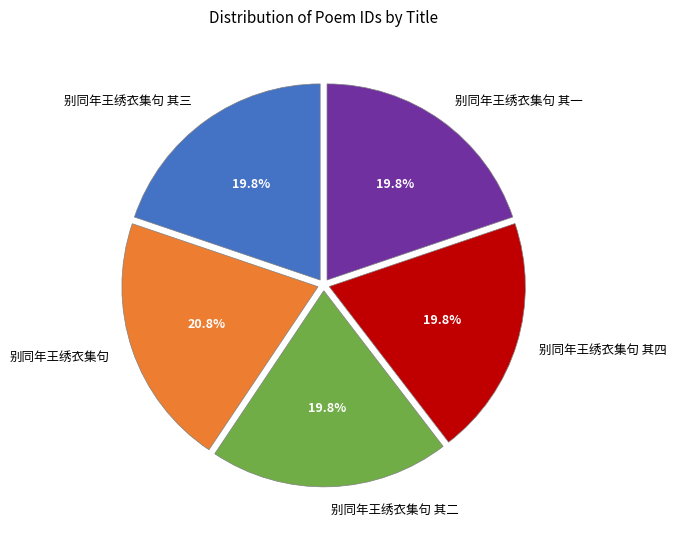

Is there a majority slice in this chart?

No